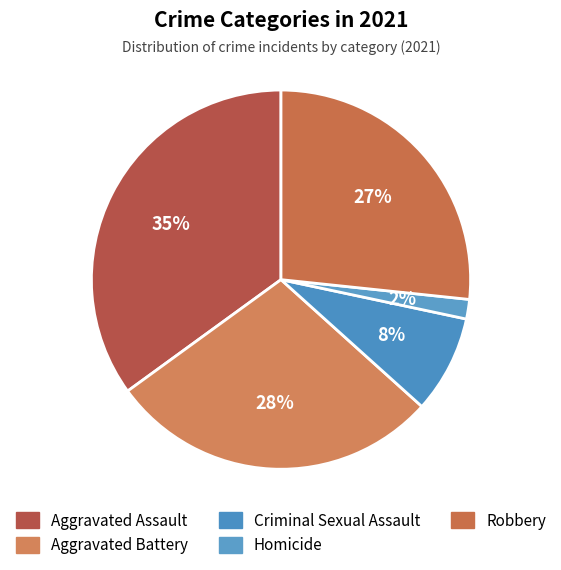

Count the number of slices in the pie.

5